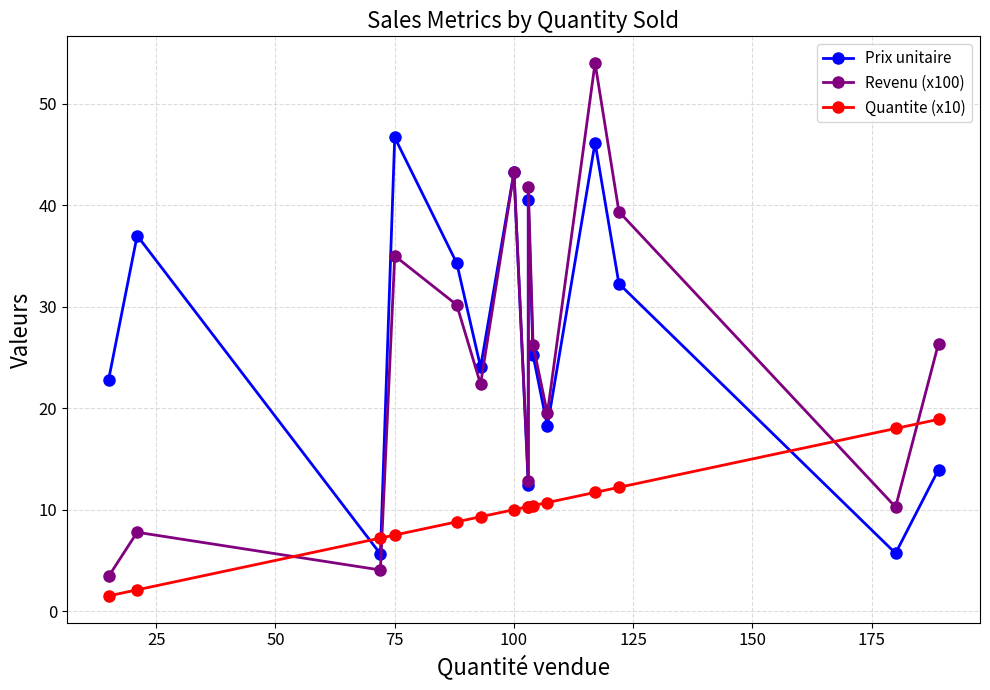

At how many categories does at least one series exceed 35?

6